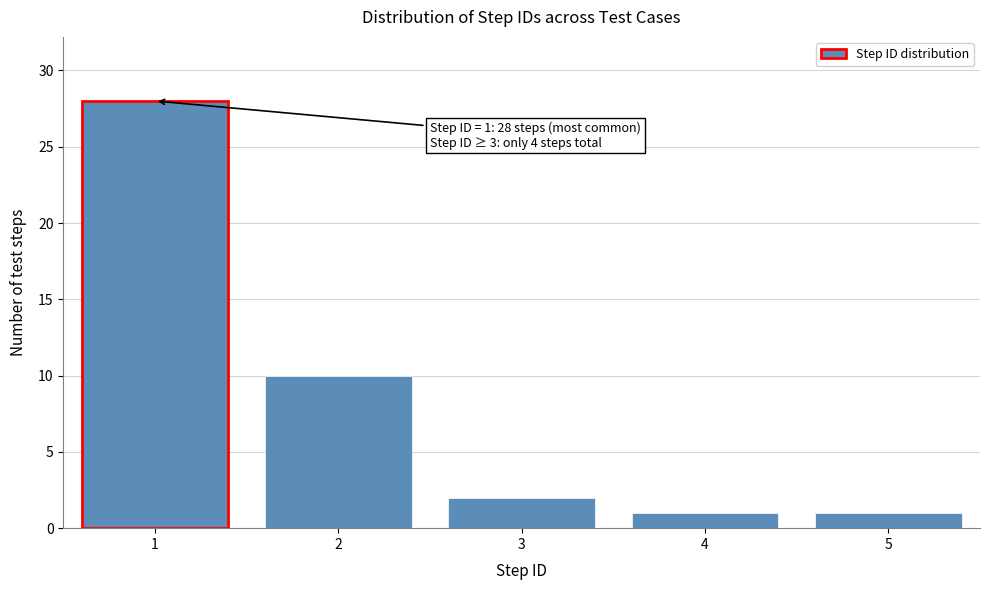

Reading left to right, list all the values displayed in this chart.

28	10	2	1	1